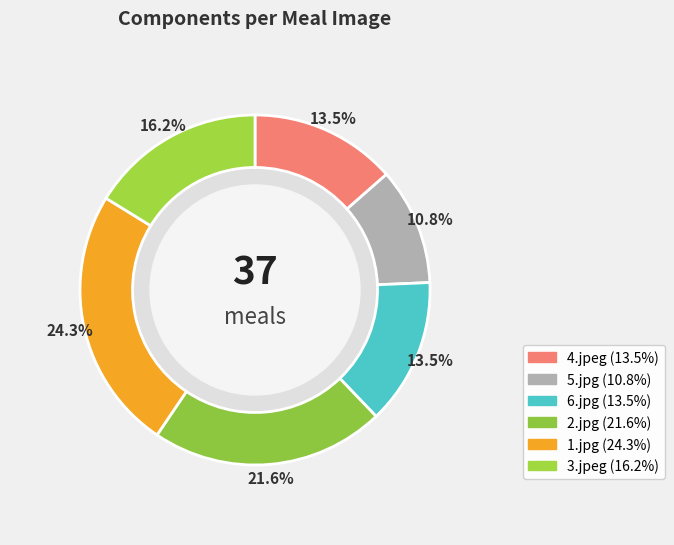

Is the sum of 4.jpeg and 6.jpg greater than half?

No